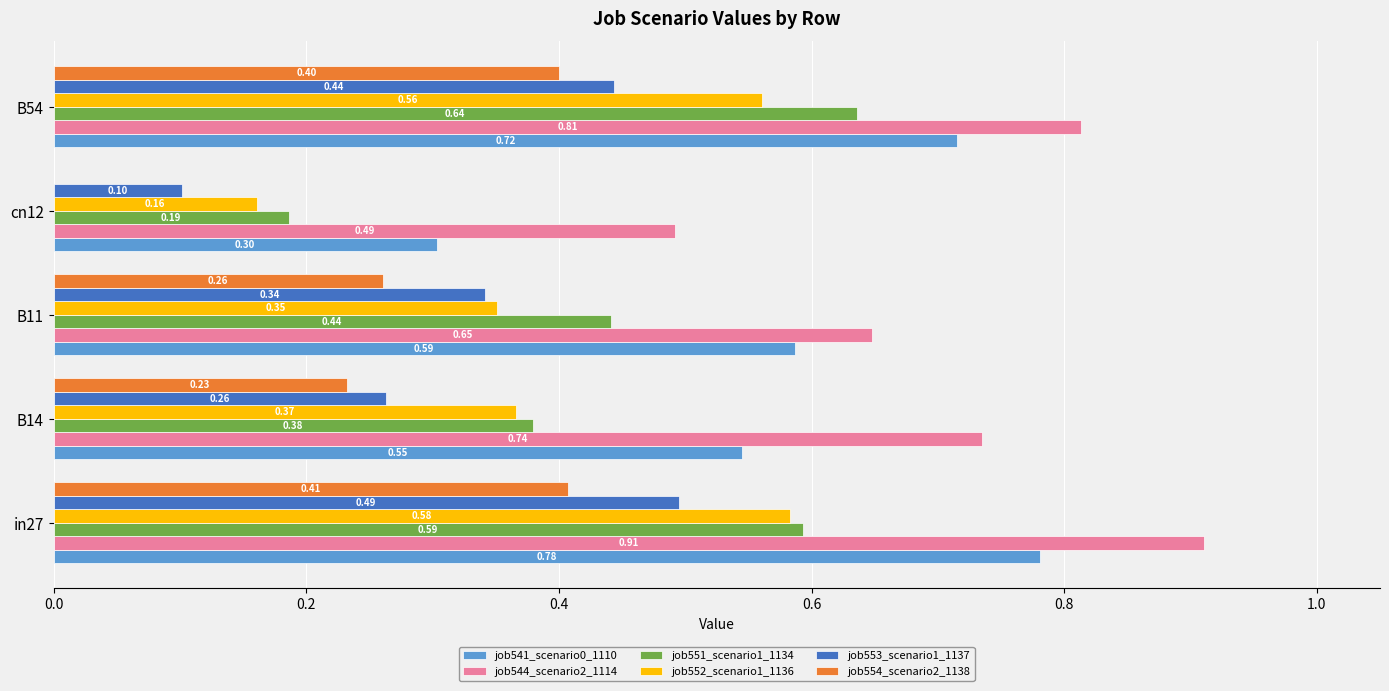

What is the total value across all series at B11?

2.6